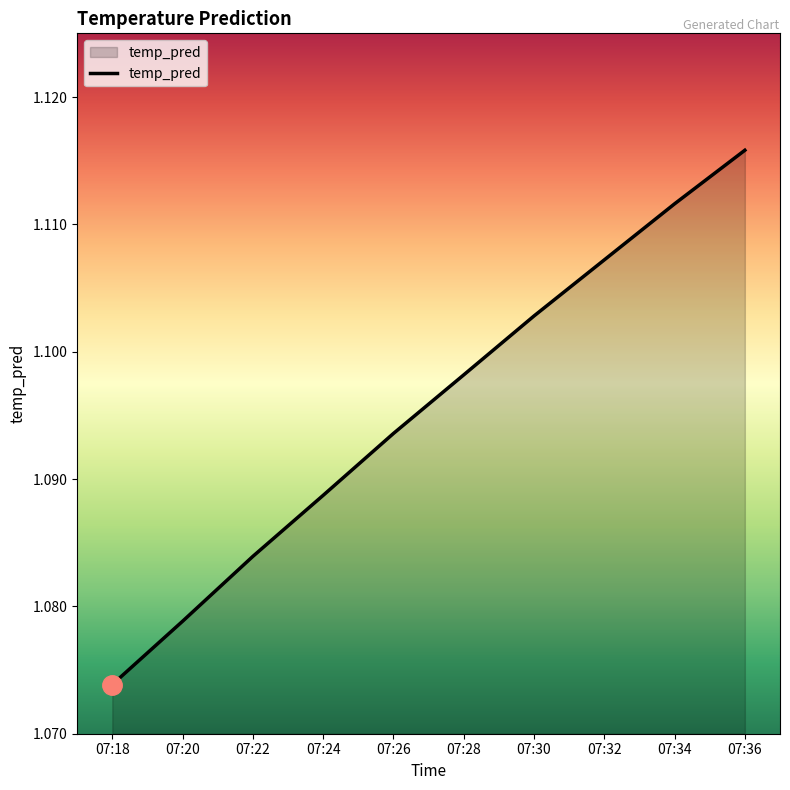

Rank the categories by value from highest to lowest.

07:36, 07:34, 07:32, 07:30, 07:28, 07:26, 07:24, 07:22, 07:20, 07:18